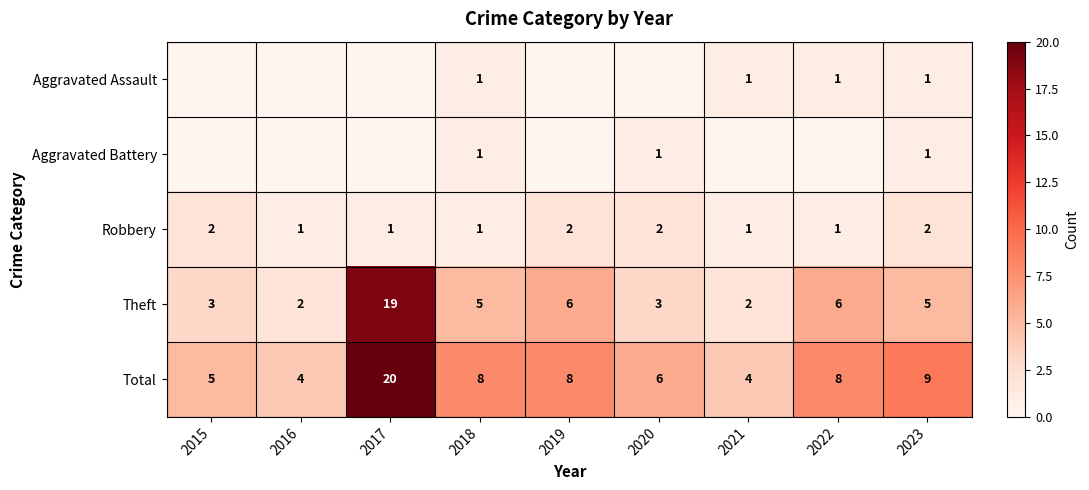

How many Robbery values are between 1 and 2?

9